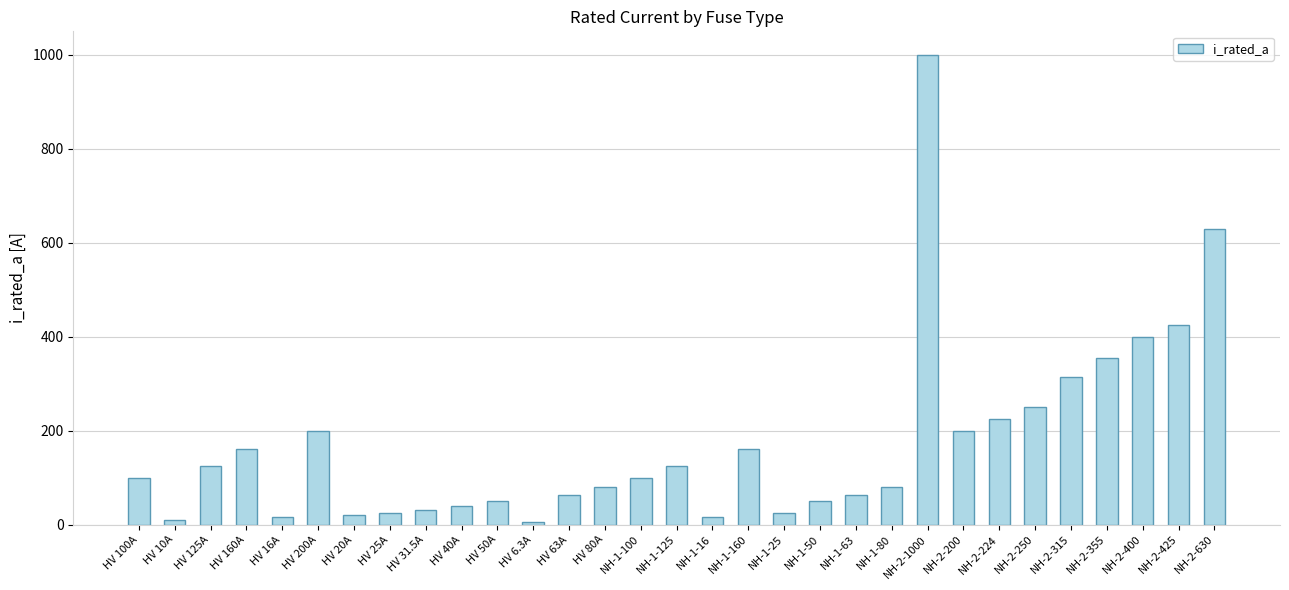

What is the ratio of the value at HV 20A to the value at NH-1-160?

0.1